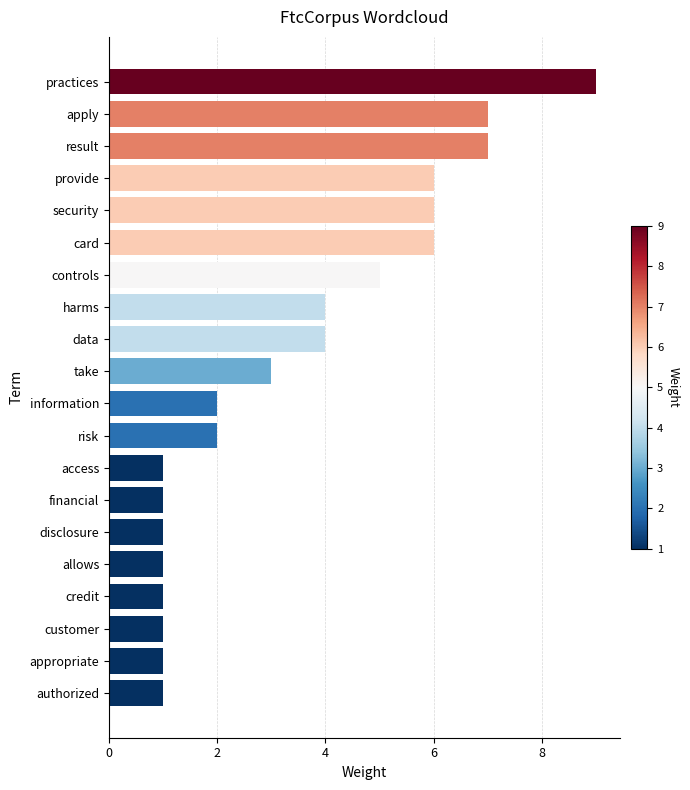

How many values are between 1 and 6?

17